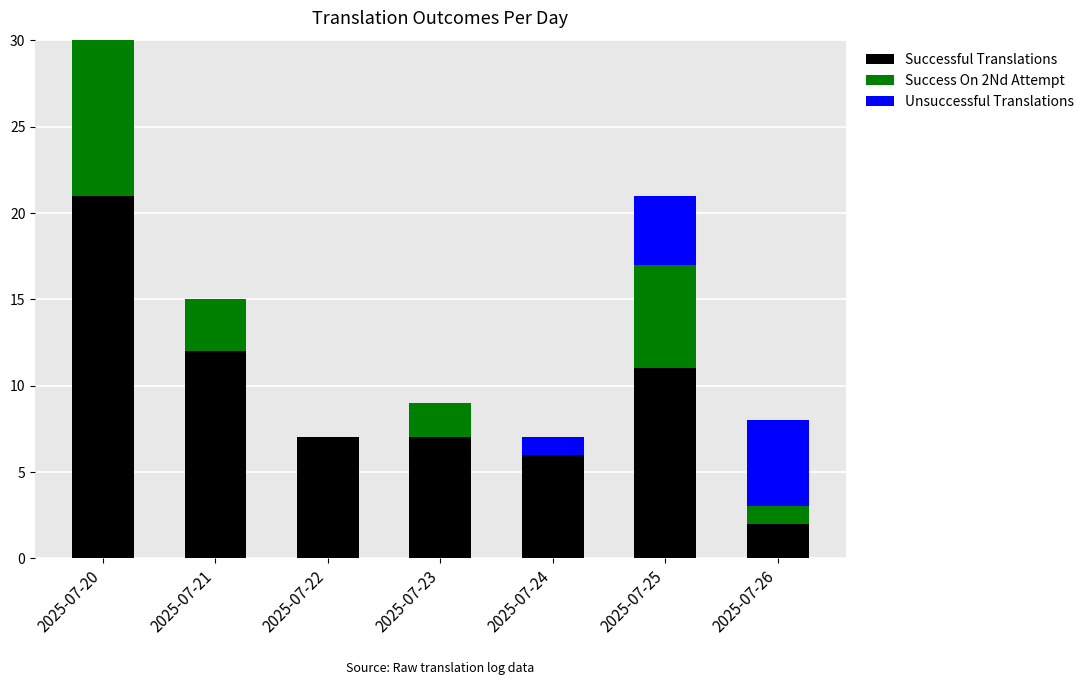

Reading right to left, extract all data points from this chart.

Successful Translations: 2025-07-26=2	2025-07-25=11	2025-07-24=6	2025-07-23=7	2025-07-22=7	2025-07-21=12	2025-07-20=21
Success On 2Nd Attempt: 2025-07-26=1	2025-07-25=6	2025-07-24=0	2025-07-23=2	2025-07-22=0	2025-07-21=3	2025-07-20=10
Unsuccessful Translations: 2025-07-26=5	2025-07-25=4	2025-07-24=1	2025-07-23=0	2025-07-22=0	2025-07-21=0	2025-07-20=0